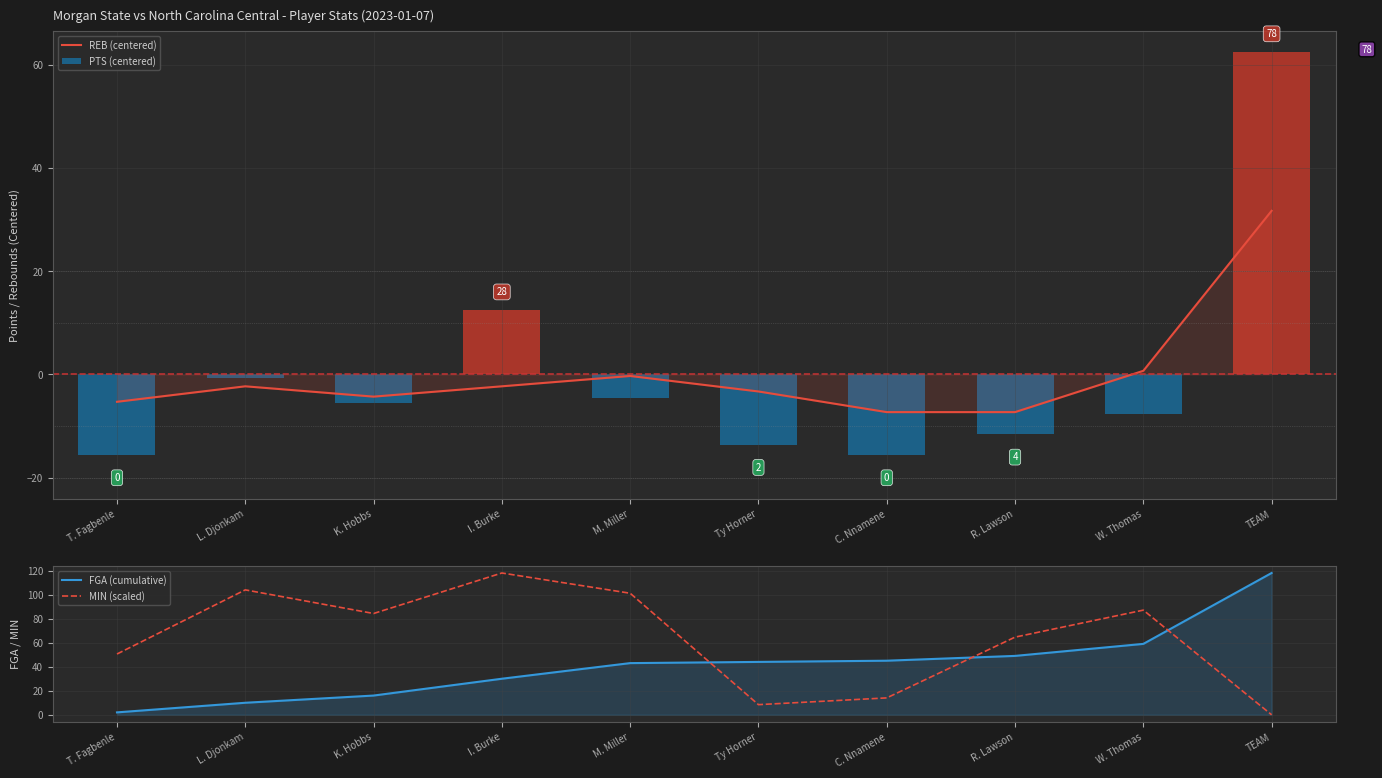

What is the difference between the highest and lowest values at W. Thomas?

94.7